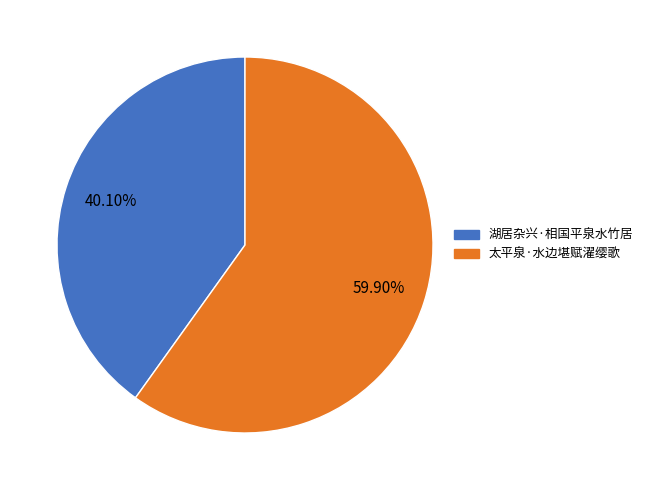

How many slices are in this pie chart?

2